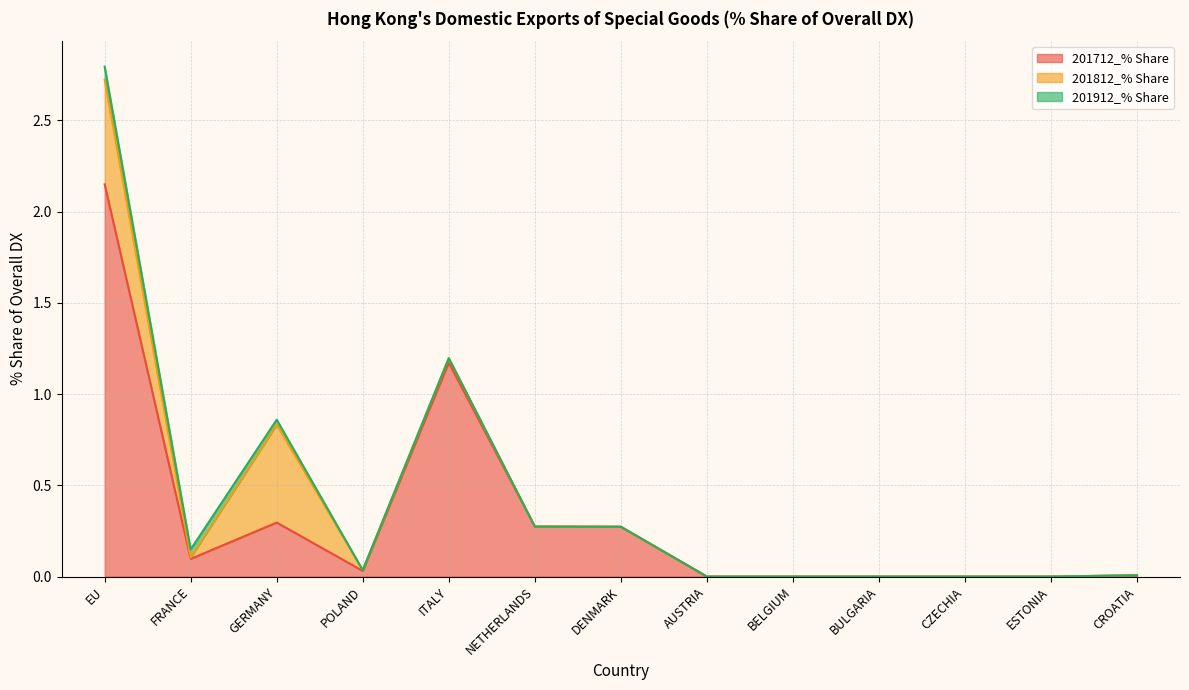

At which category is the sum across all series the highest?

EU